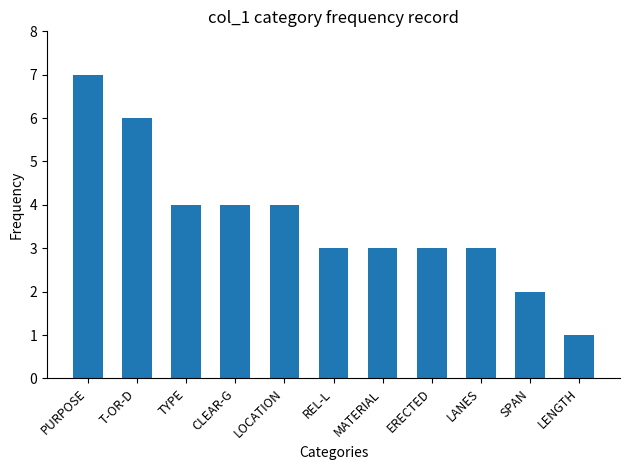

What is the approximate value at ERECTED?

3